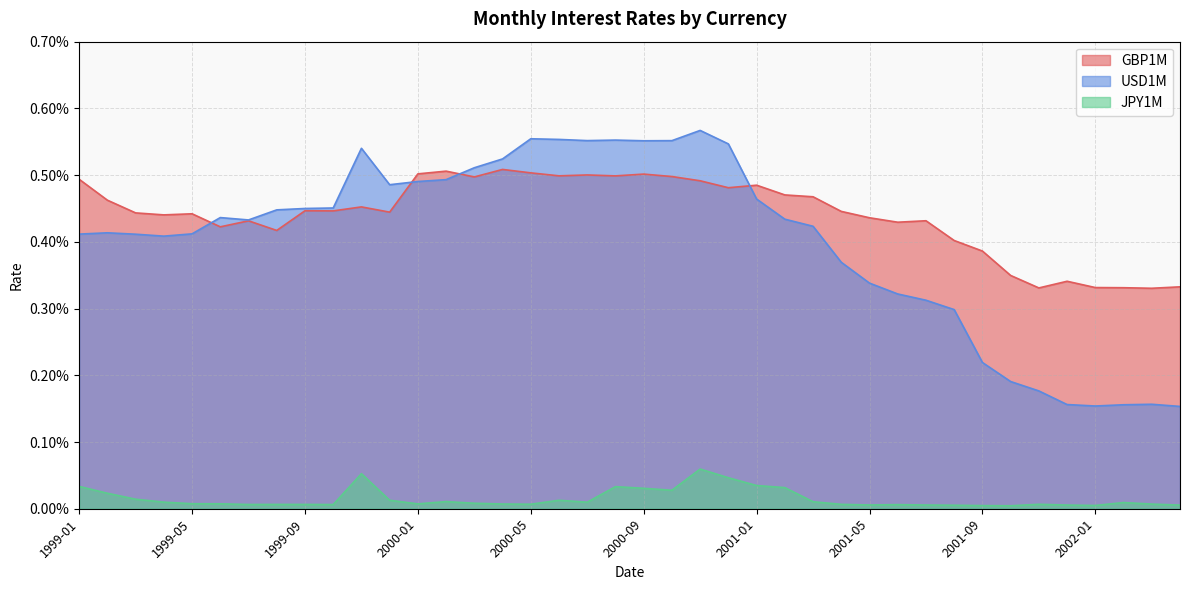

What is the label of the 32nd point from the left?

2001-08